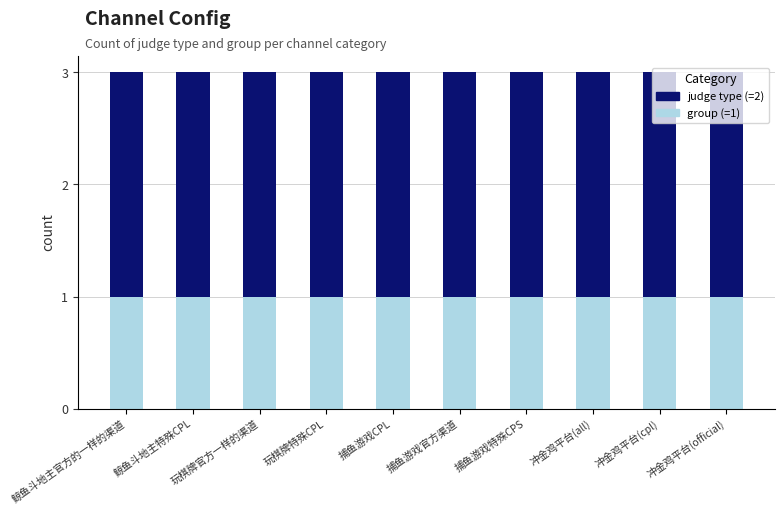

What is the average value of the group (=1) series?

1